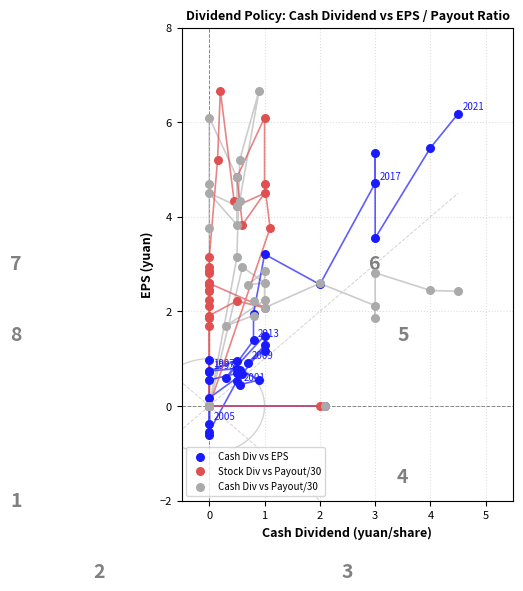

Which series contains the lowest Y value?

Cash Div vs EPS